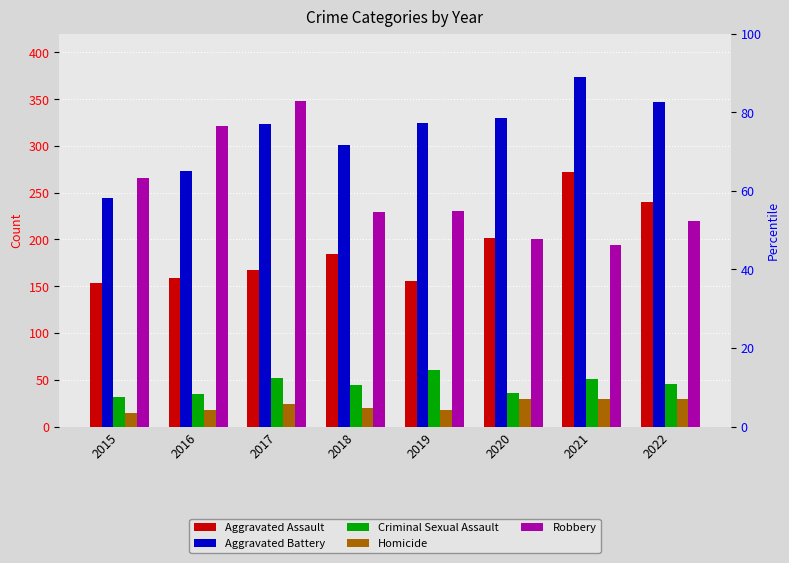

How many data points in Robbery are less than 230?

4